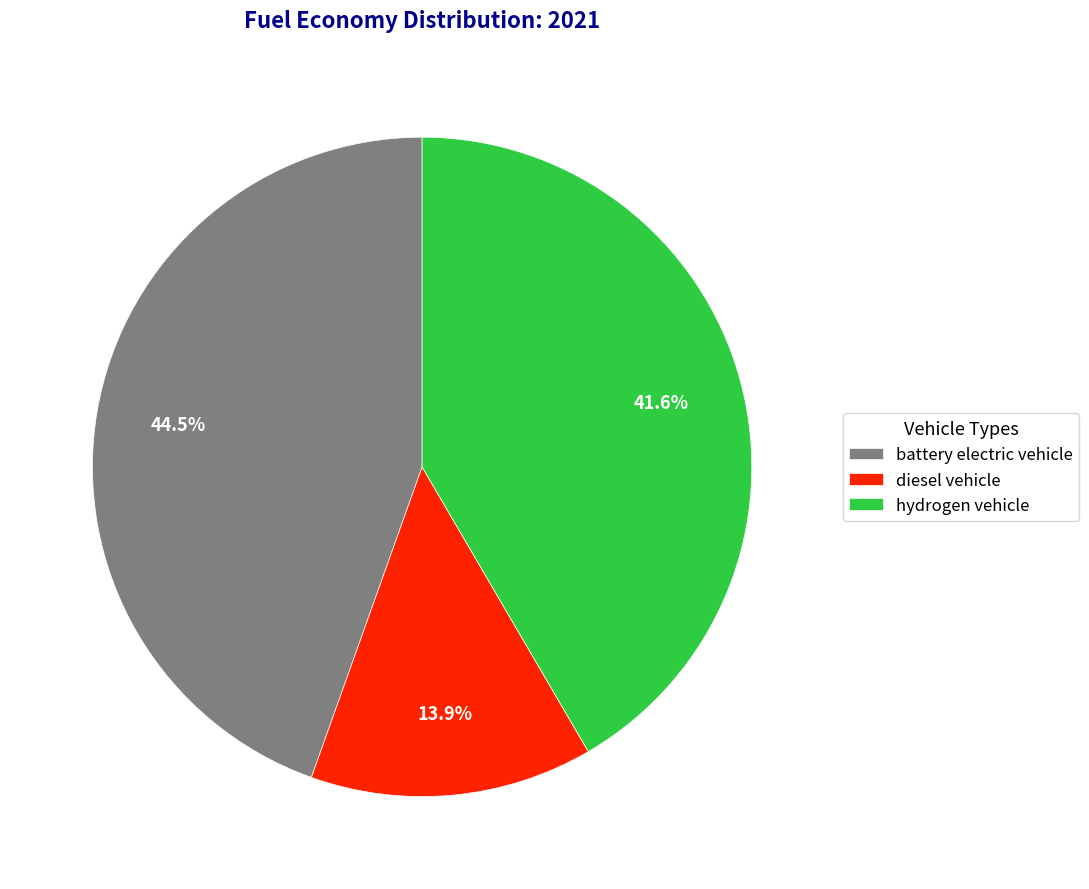

What percentage do diesel vehicle and battery electric vehicle together represent?

58.4%